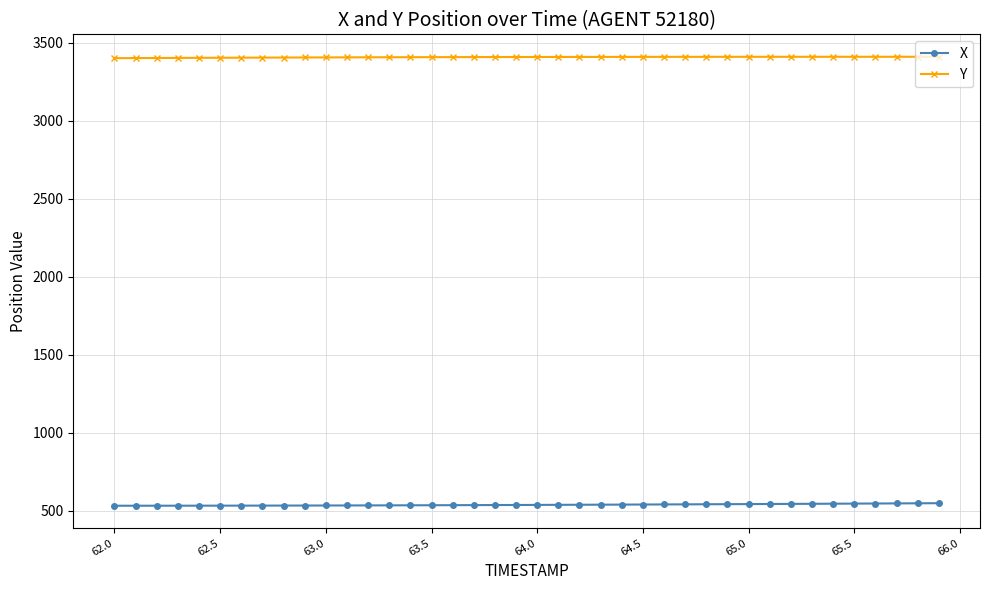

What is the value of the X point at the 1st from the left?

533.6